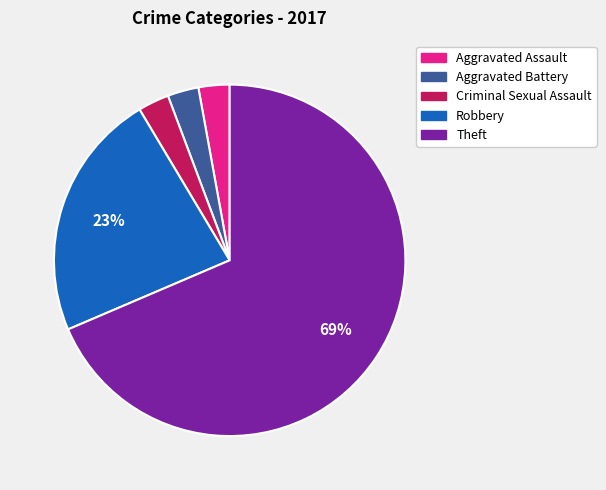

The Criminal Sexual Assault slice represents 11% of the pie. True or false?

False